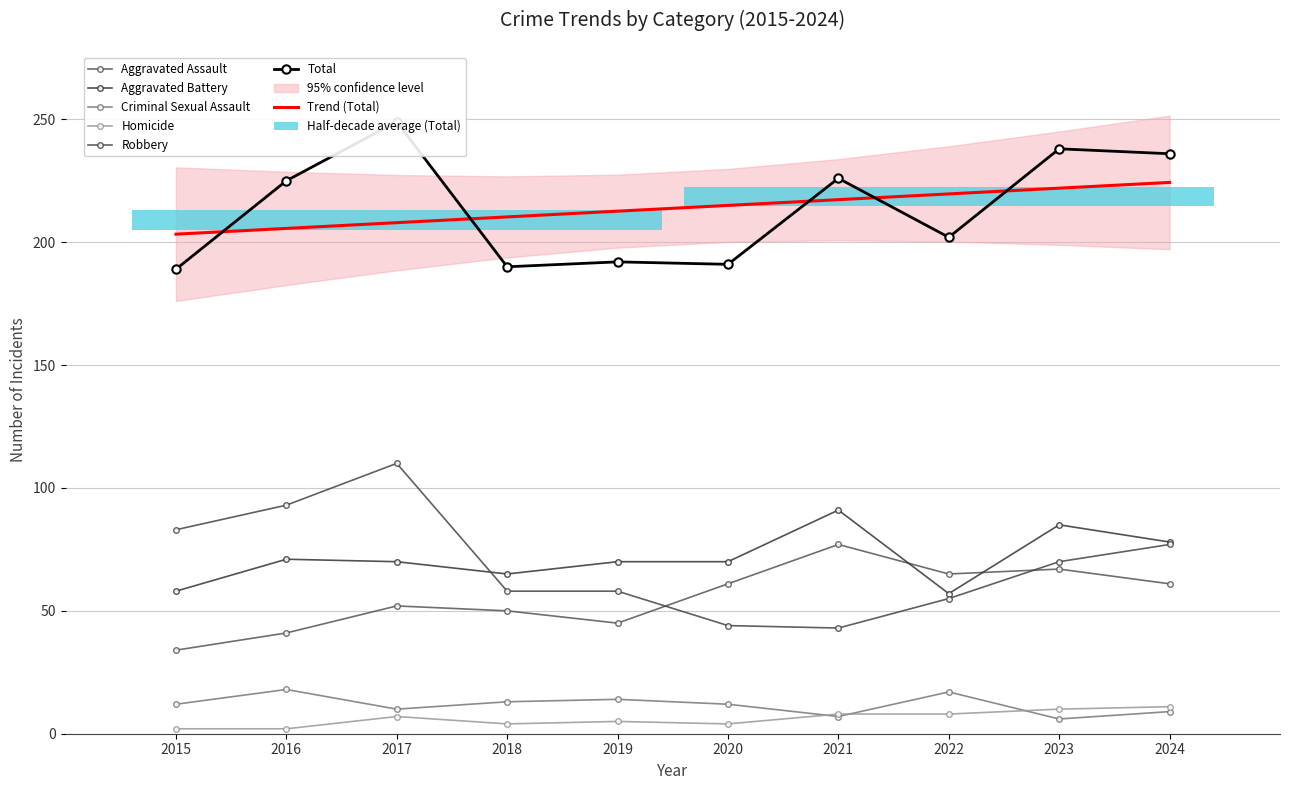

Reading left to right, transcribe all the data shown in this chart.

Aggravated Assault: 2015=34	2016=41	2017=52	2018=50	2019=45	2020=61	2021=77	2022=65	2023=67	2024=61
Aggravated Battery: 2015=58	2016=71	2017=70	2018=65	2019=70	2020=70	2021=91	2022=57	2023=85	2024=78
Criminal Sexual Assault: 2015=12	2016=18	2017=10	2018=13	2019=14	2020=12	2021=7	2022=17	2023=6	2024=9
Homicide: 2015=2	2016=2	2017=7	2018=4	2019=5	2020=4	2021=8	2022=8	2023=10	2024=11
Robbery: 2015=83	2016=93	2017=110	2018=58	2019=58	2020=44	2021=43	2022=55	2023=70	2024=77
Total: 2015=189	2016=225	2017=249	2018=190	2019=192	2020=191	2021=226	2022=202	2023=238	2024=236